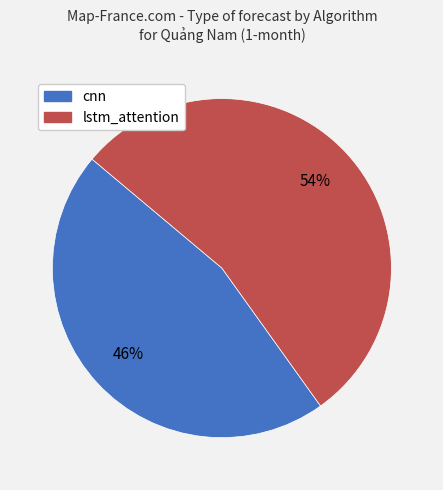

Between cnn and lstm_attention, which is larger?

lstm_attention